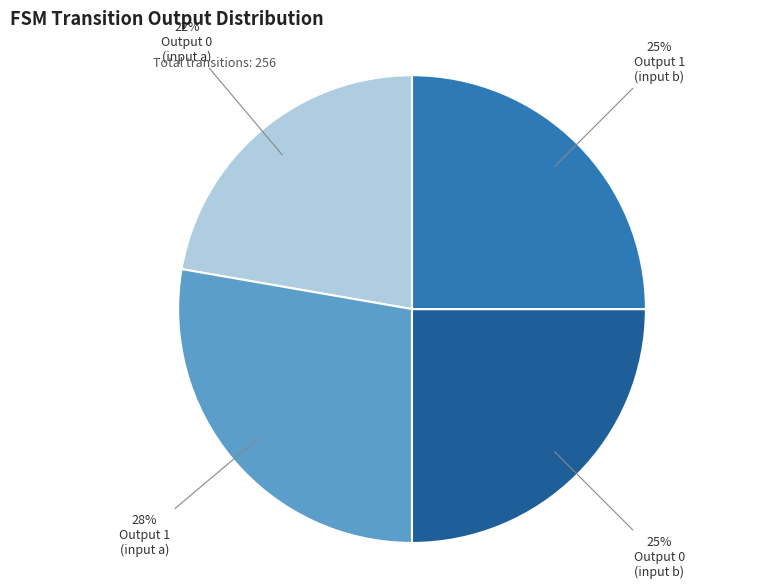

Does any single category account for the majority?

No